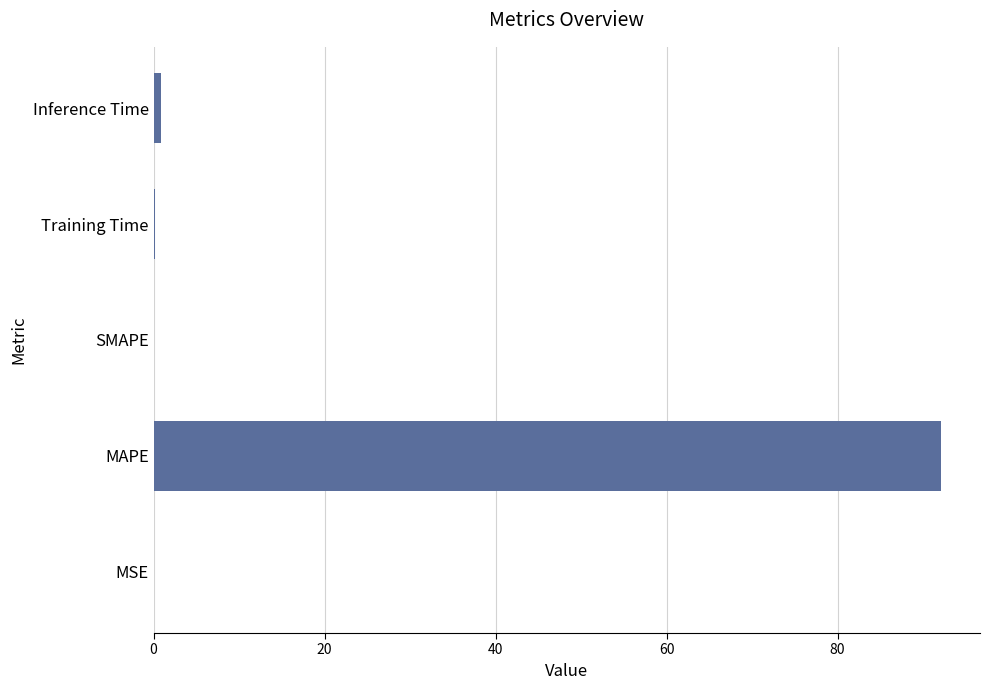

True or false: the data shows 0.0 at MSE.

True